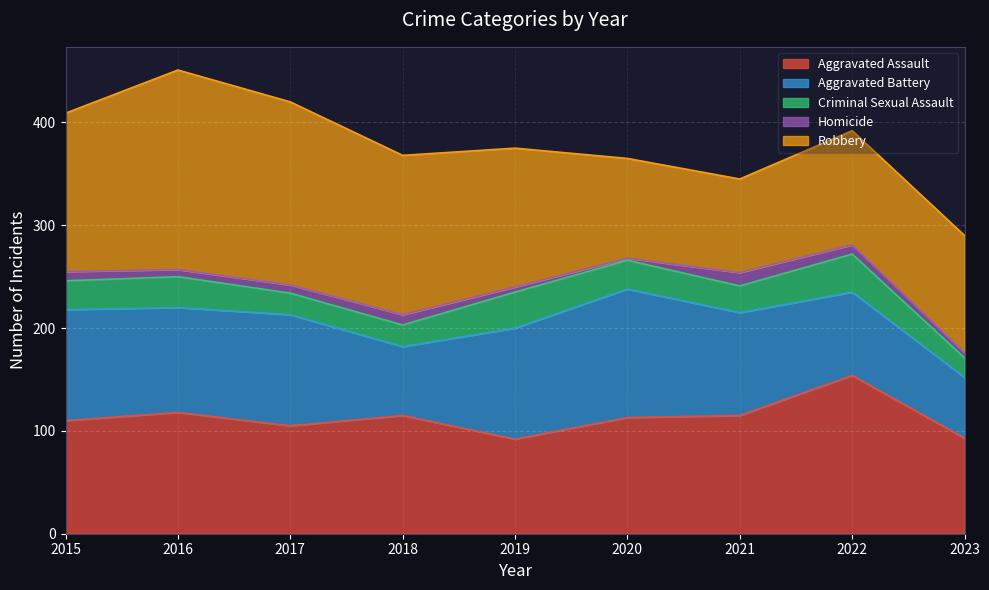

What is the minimum value shown in the chart?

2